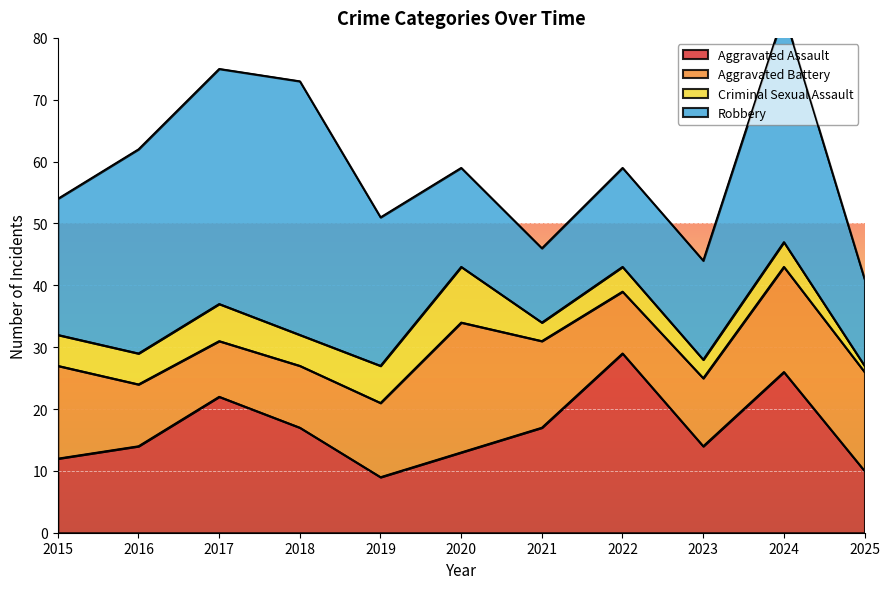

At which label does Aggravated Battery first exceed 12?

2015